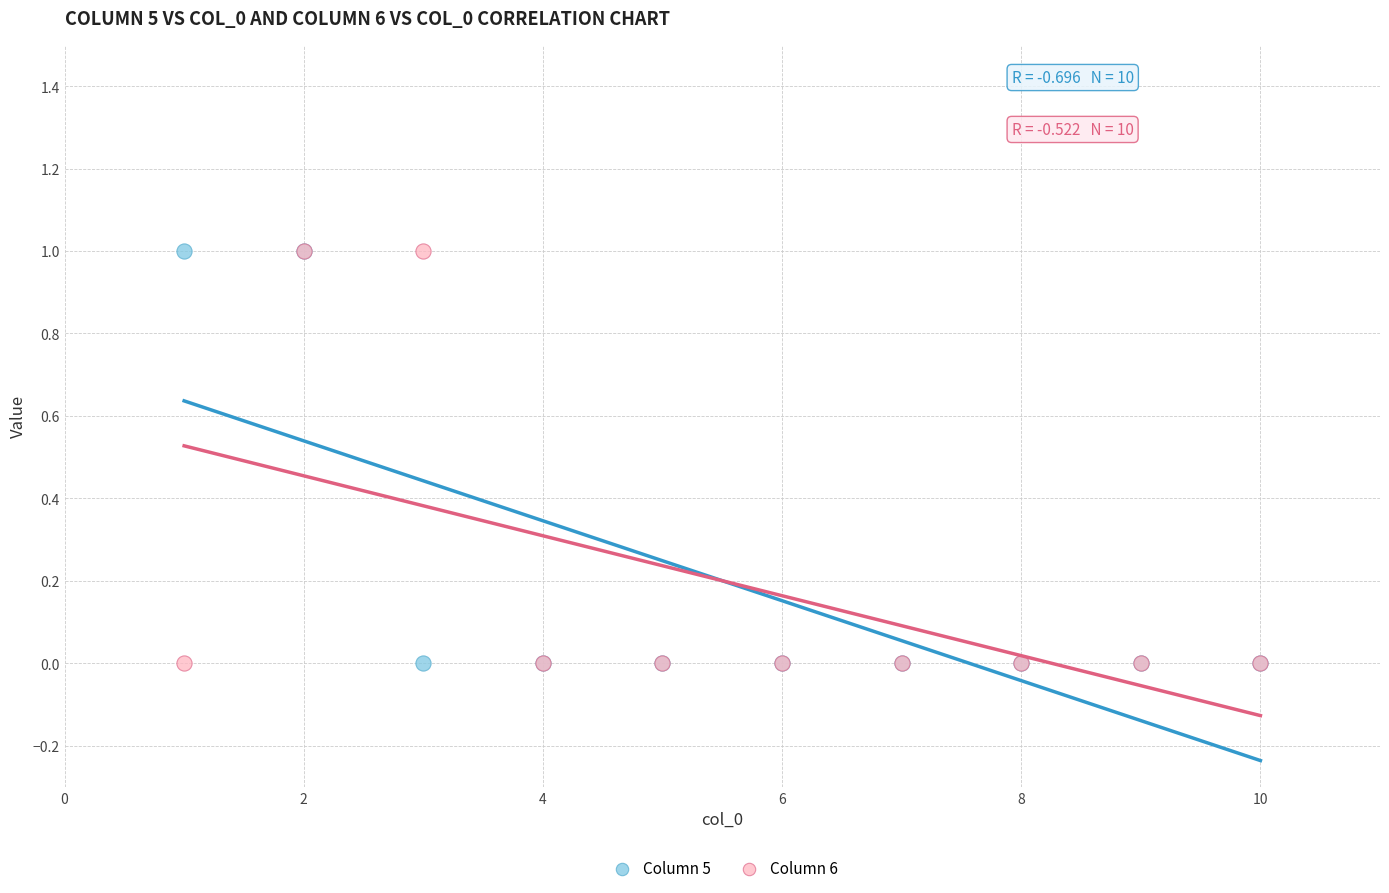

What are all the series names shown in the legend?

Column 5, Column 6